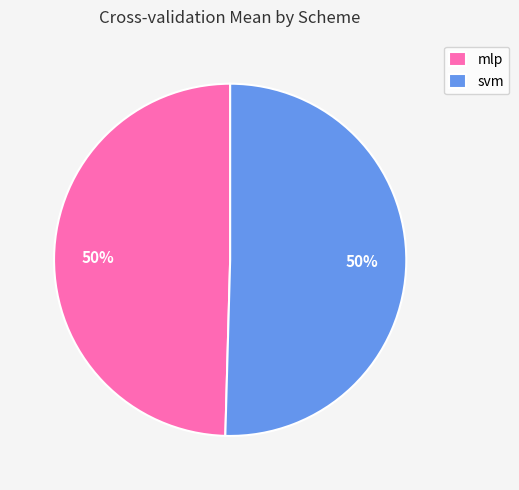

Approximately how many times larger is the value at mlp compared to svm?

1.0